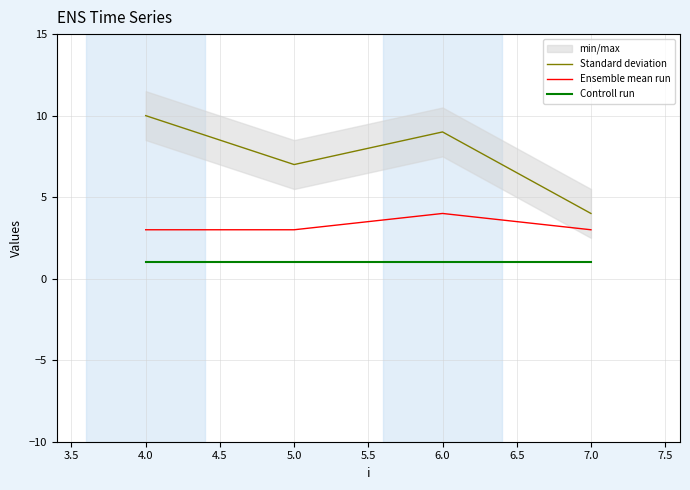

The value of Standard deviation at 4.5 is 1. True or false?

False